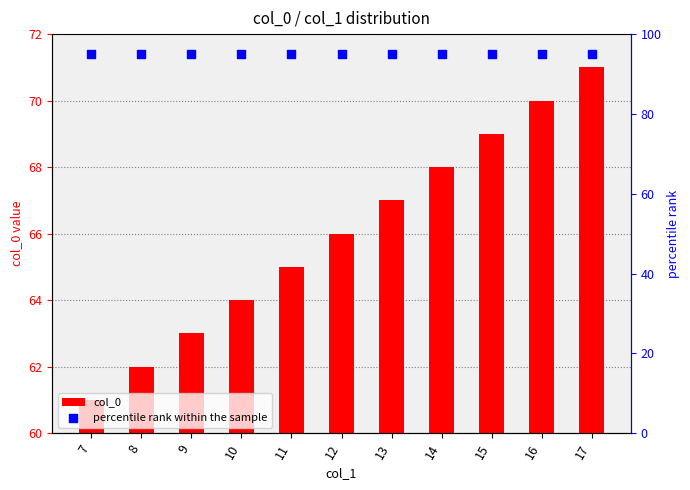

At how many categories does at least one series exceed 85?

11